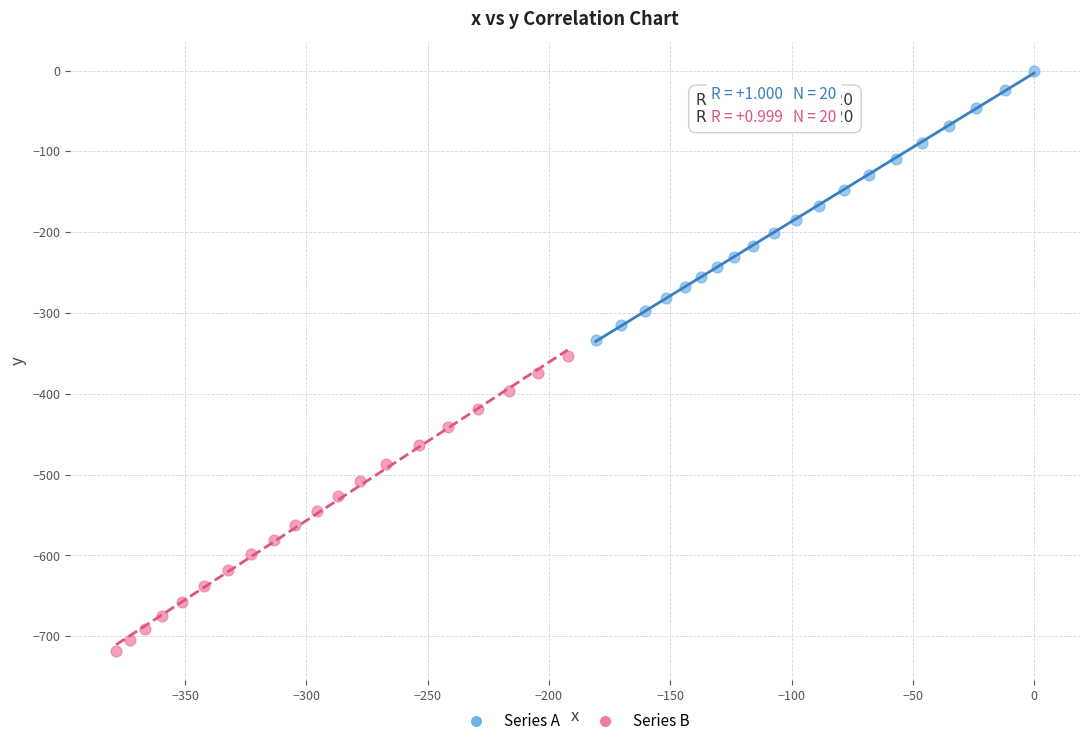

Which series contains the lowest Y value?

Series B